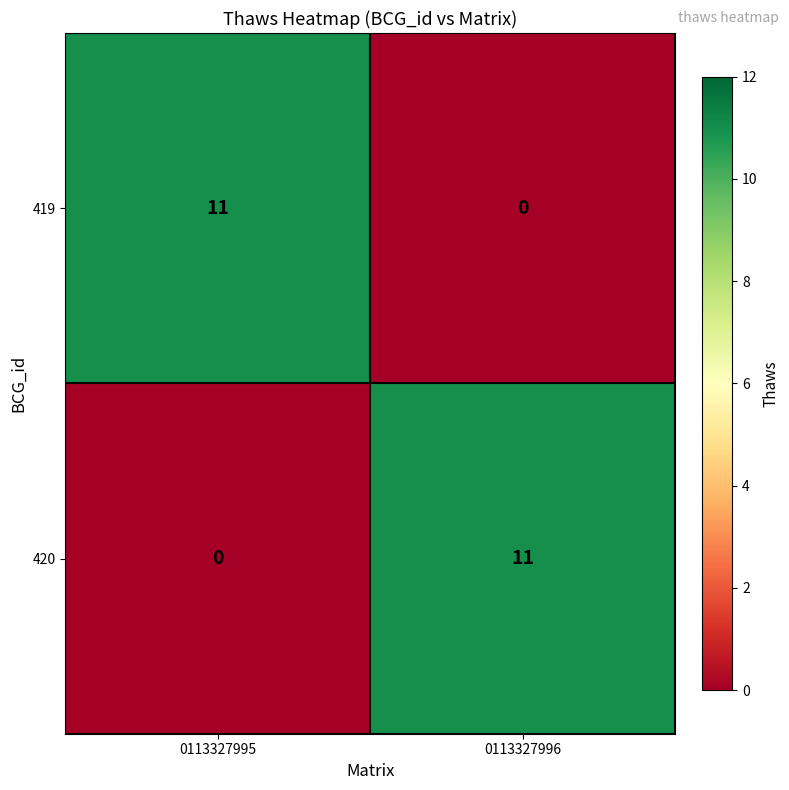

Reading left to right, extract all data points from this chart.

419: 11	0
420: 0	11